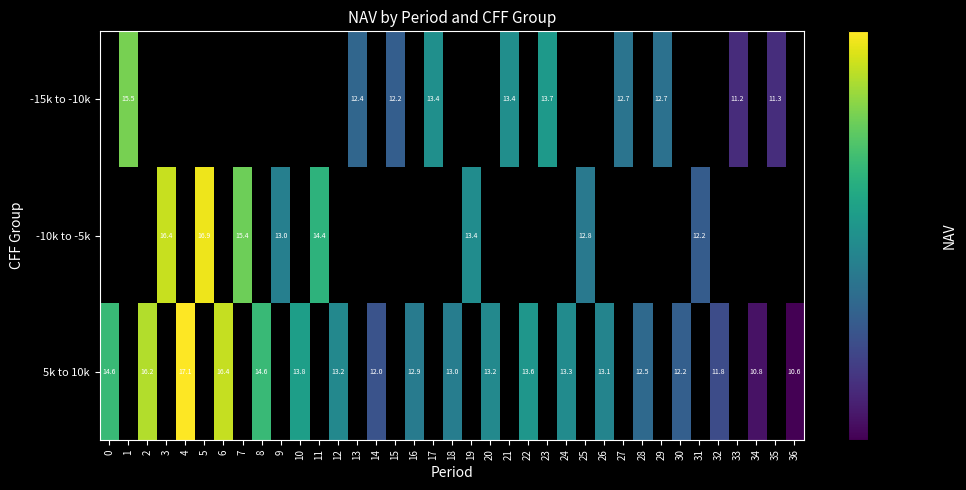

How many data points does each series have?

37